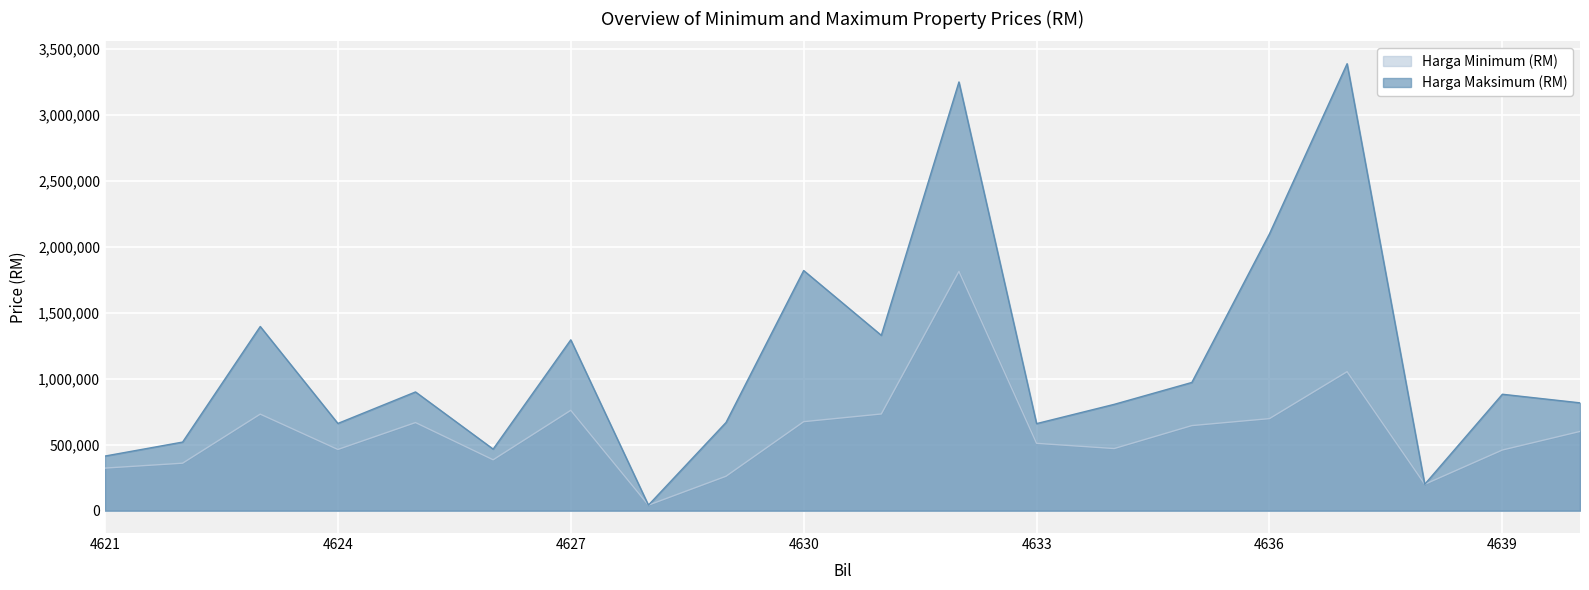

What is the spread (max minus min) of values at 4623?

664090